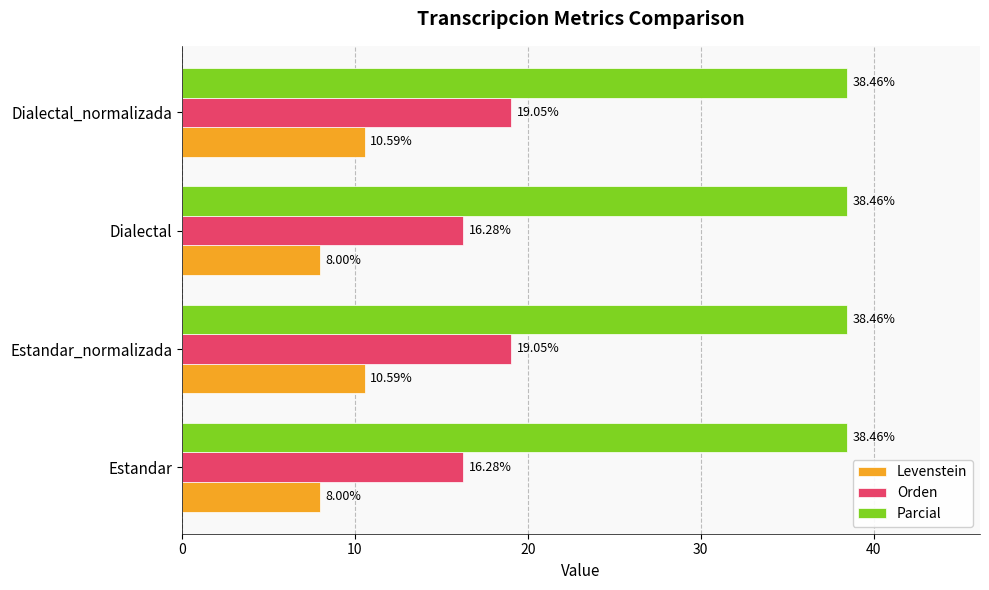

What is the sum of all Levenstein values?

37.2